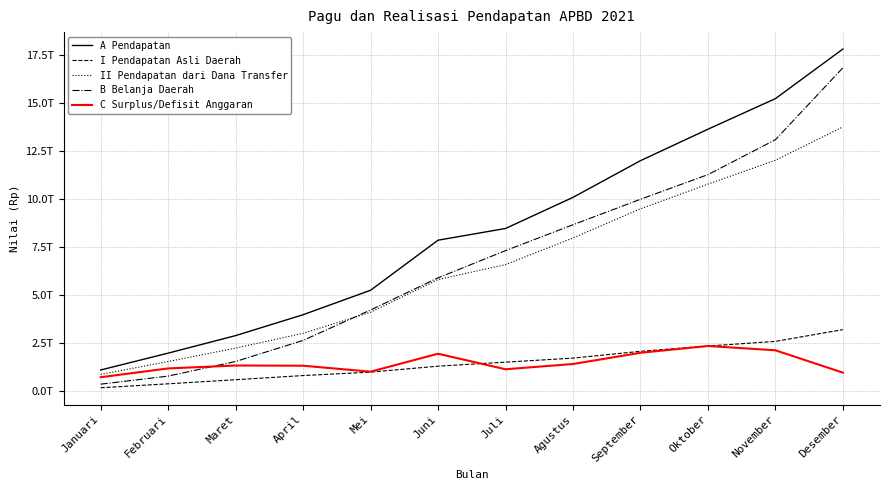

True or false: I Pendapatan Asli Daerah has more than 0 points higher than both neighbors.

False